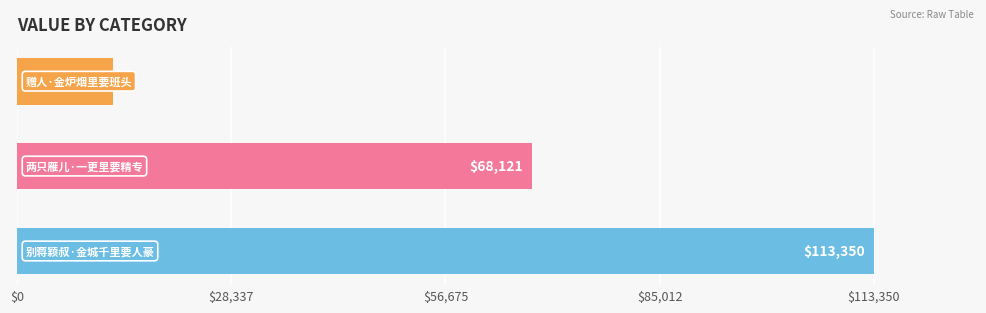

Reading bottom to top, transcribe all the data shown in this chart.

113350	68121	12733